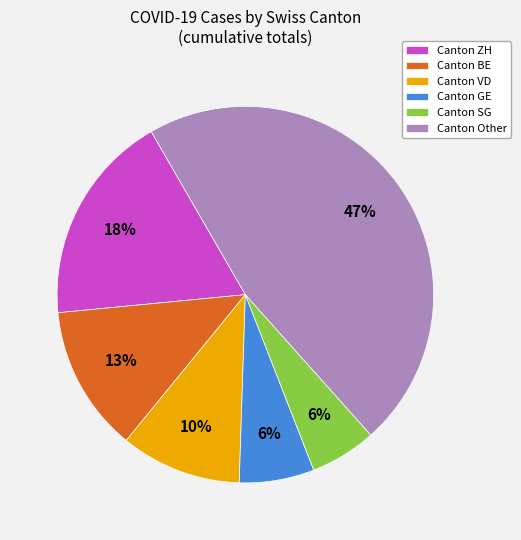

Is the sum of Canton BE and Canton GE greater than half?

No